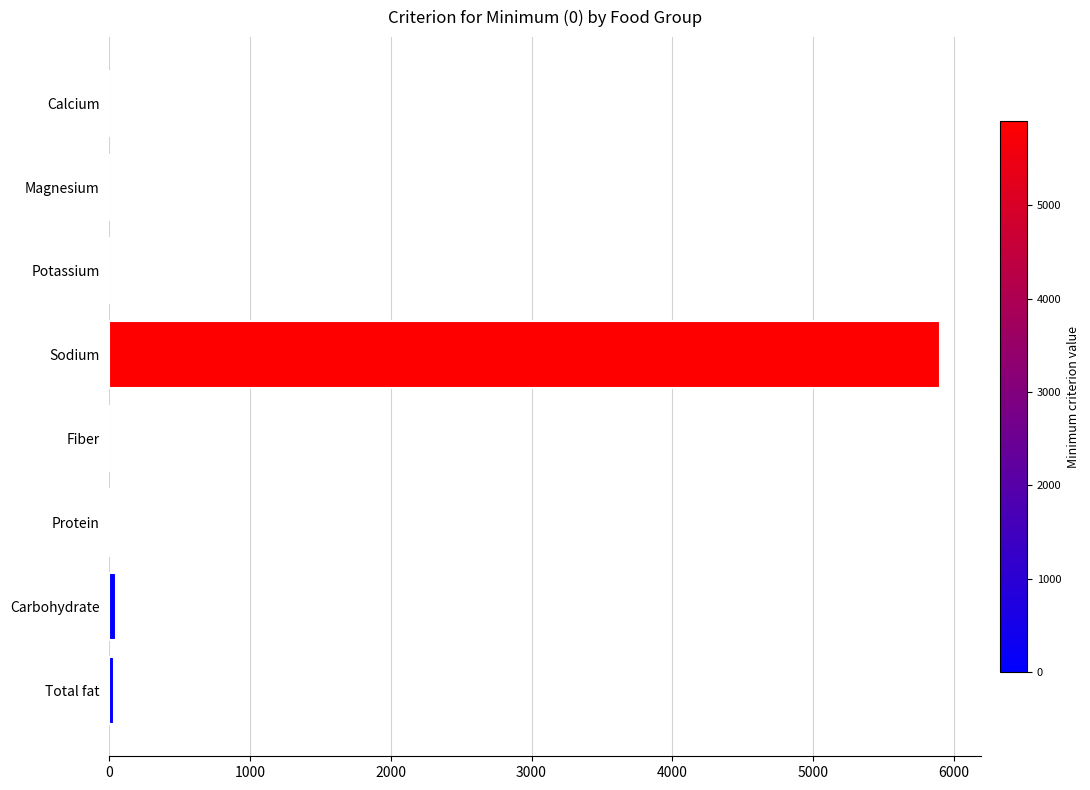

How many data points are above 13?

4